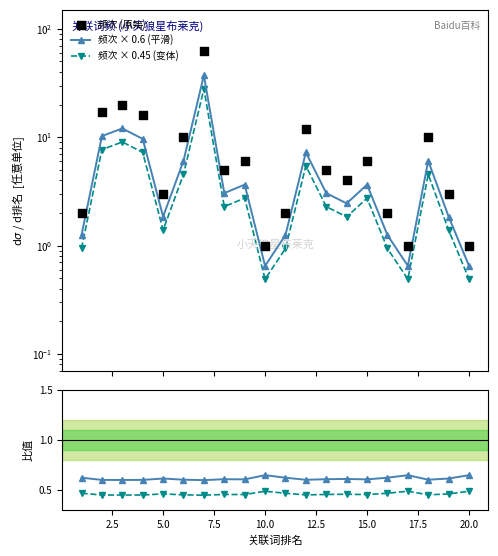

Is the value of 频次 × 0.45 (变体) at 15.0 greater than the value of 变体/原始 at 22.5?

Yes